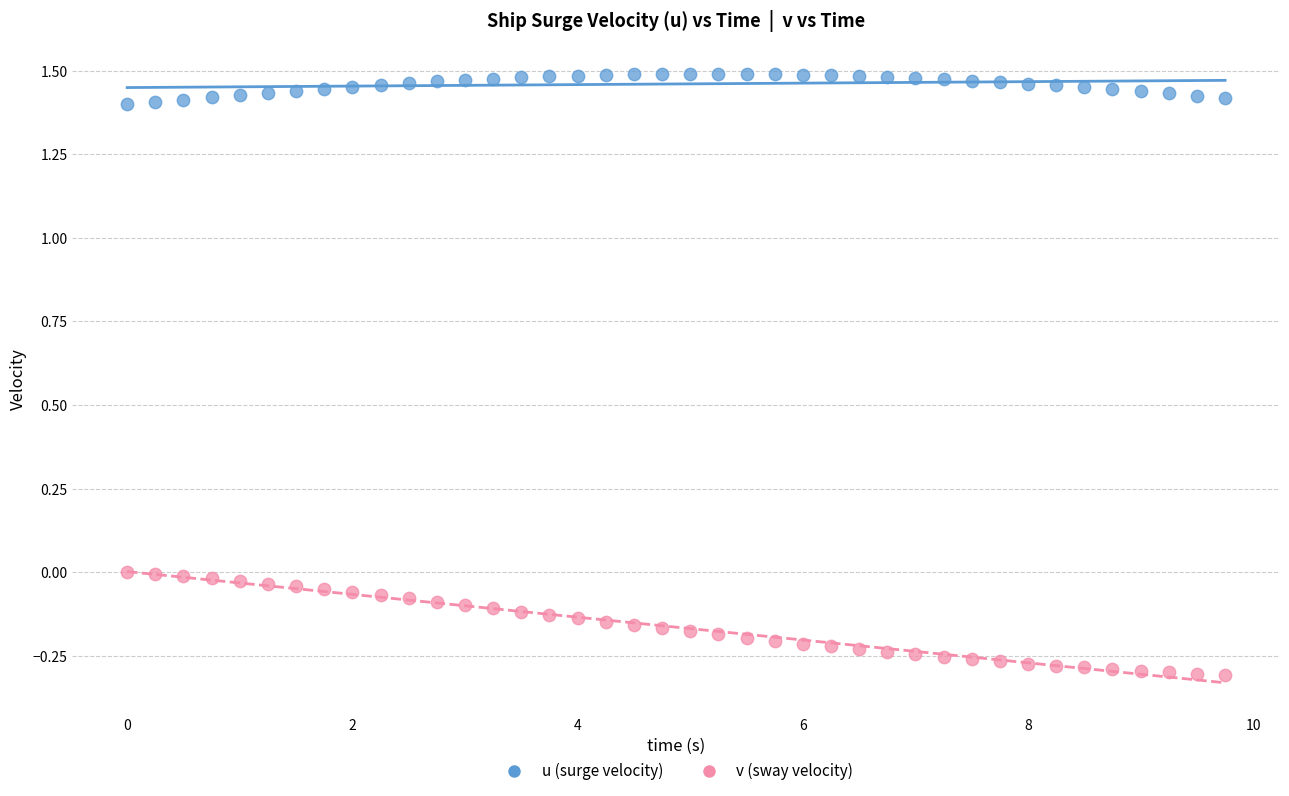

Which series contains the highest Y value?

u (surge velocity)